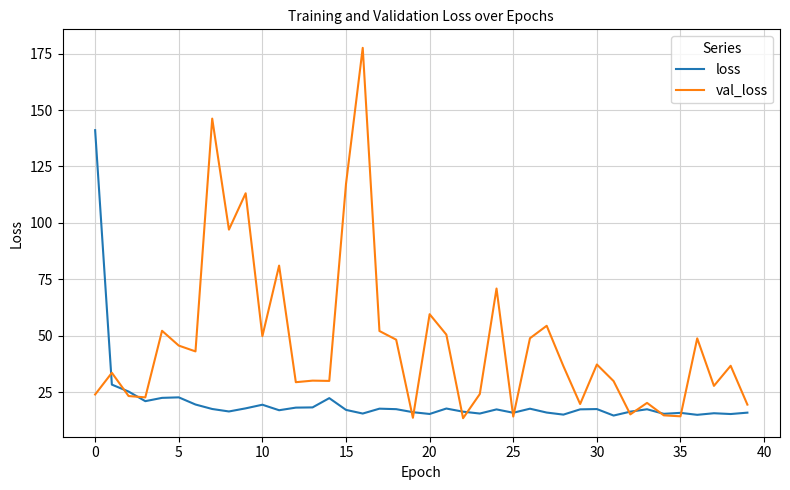

Rank the series by their maximum value, from highest to lowest.

val_loss, loss